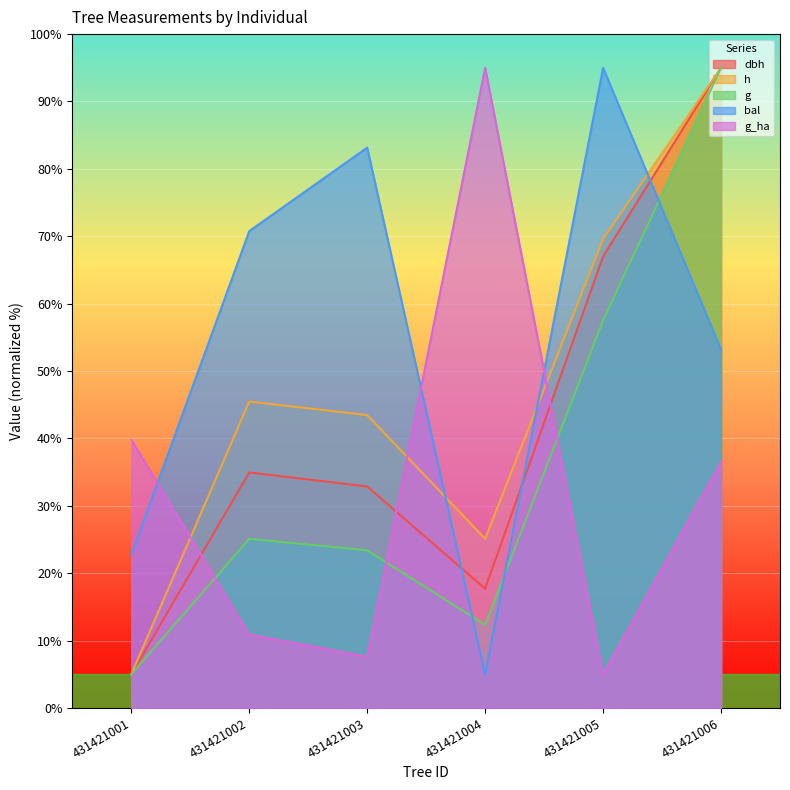

Rank the categories by g value from lowest to highest.

431421001, 431421004, 431421003, 431421002, 431421005, 431421006